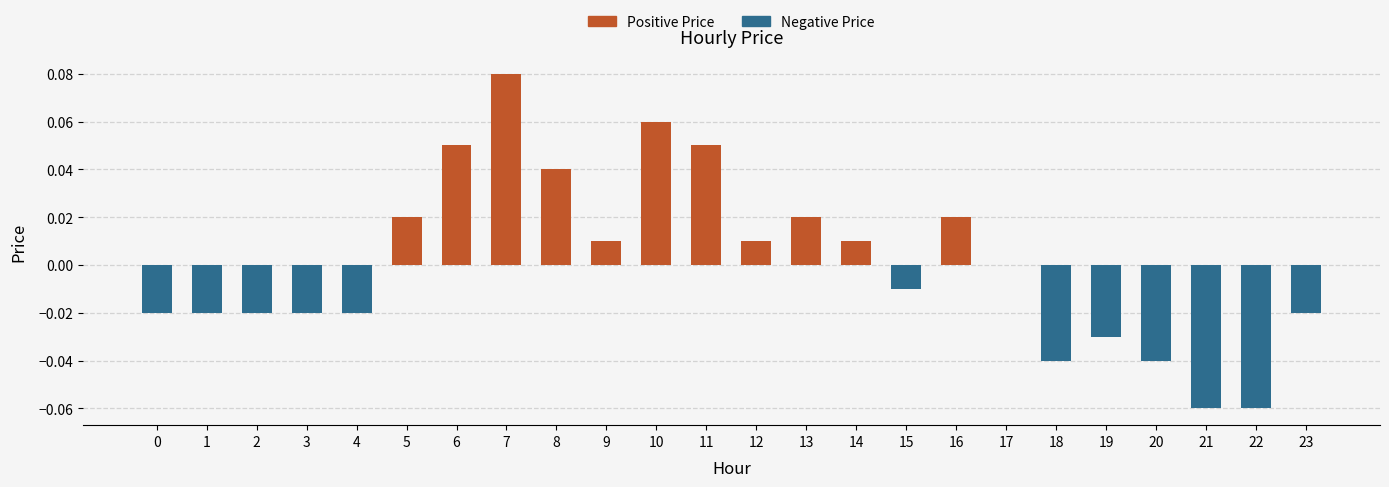

The chart shows a value of 0.0 at 7. True or false?

False